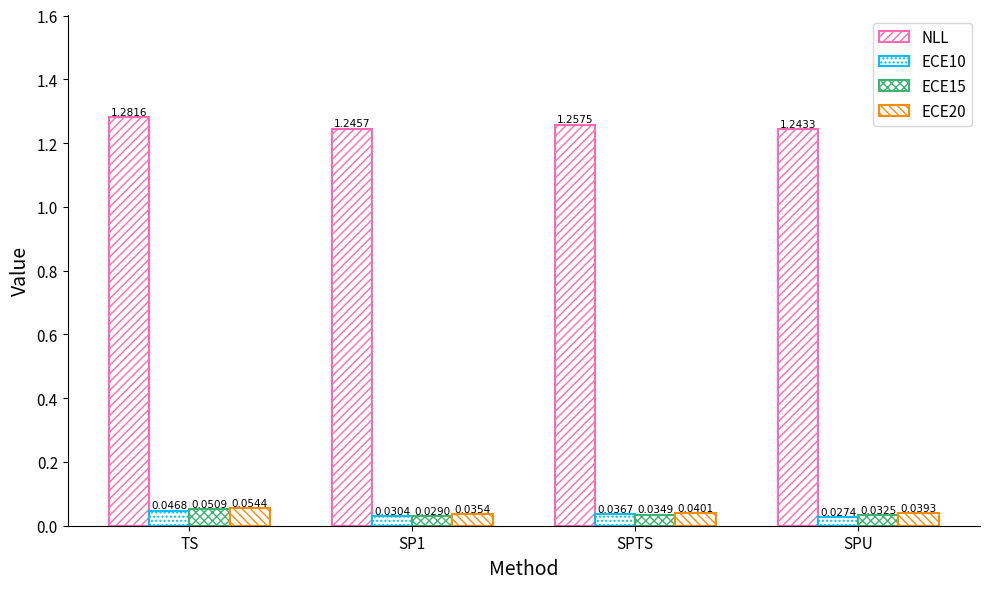

Between SPU and SPTS, which is larger?

SPTS